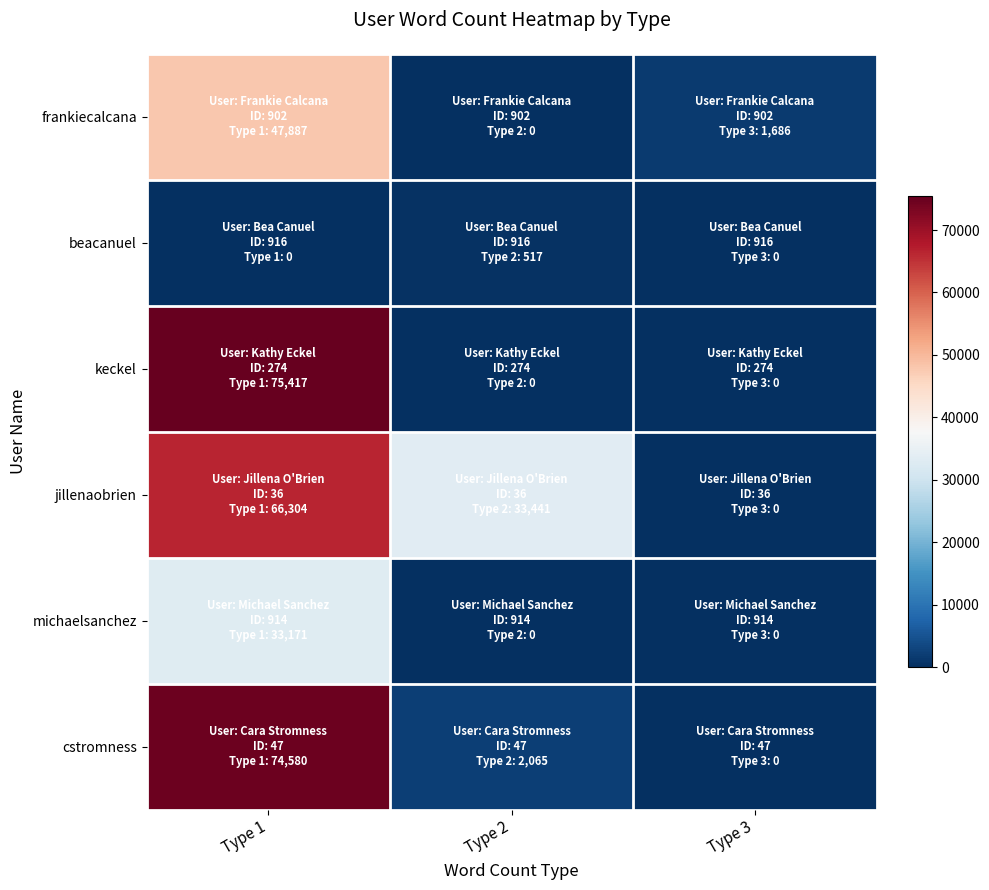

At which category is the sum across all series the highest?

Type 1